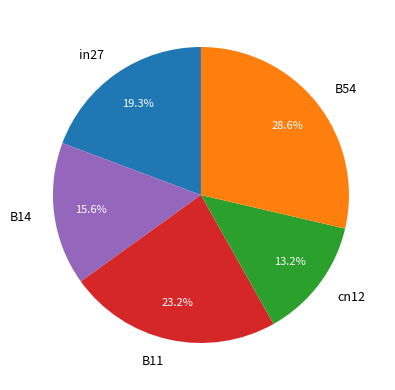

What percentage is NOT represented by in27?

80.7%